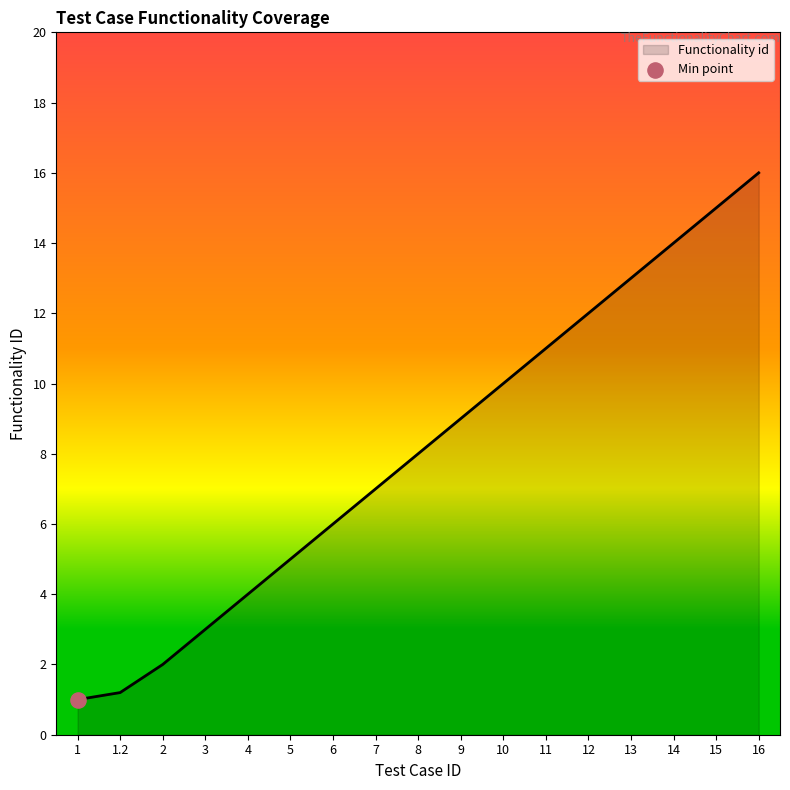

What is the change in value from 7 to 13?

+6.0